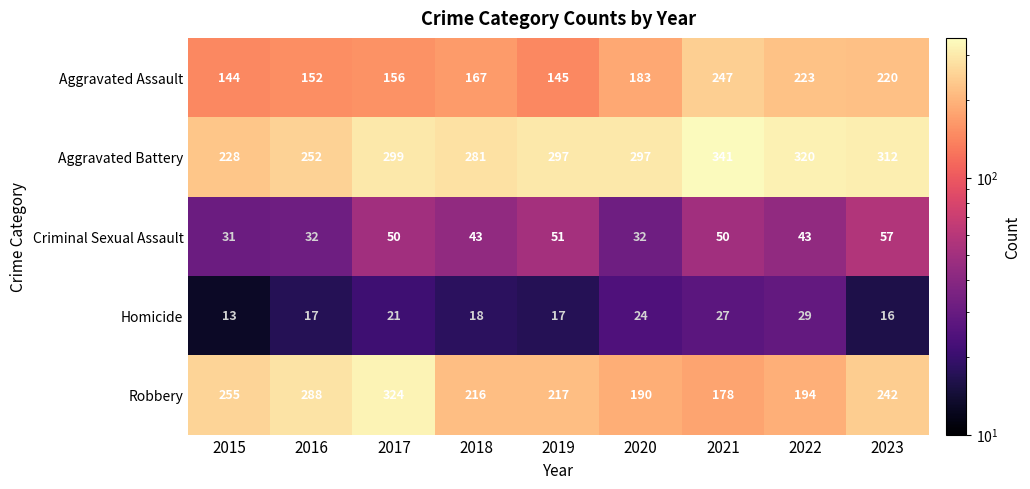

What is the average value of the Criminal Sexual Assault series?

43